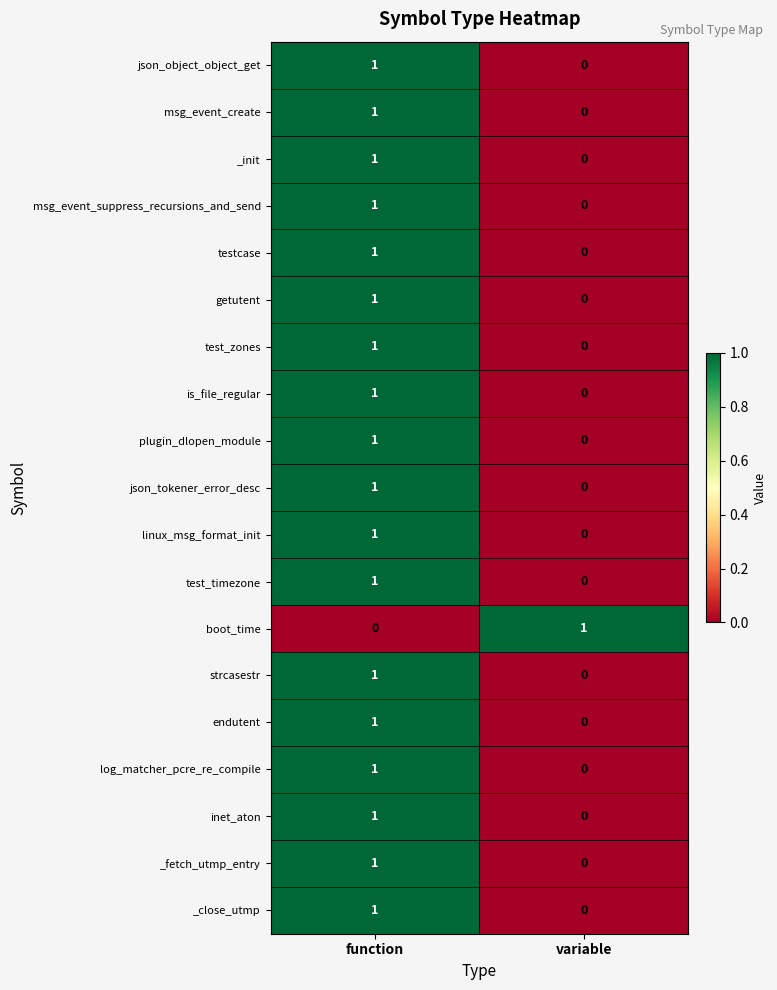

Is the value of endutent at variable greater than the value of getutent at function?

No